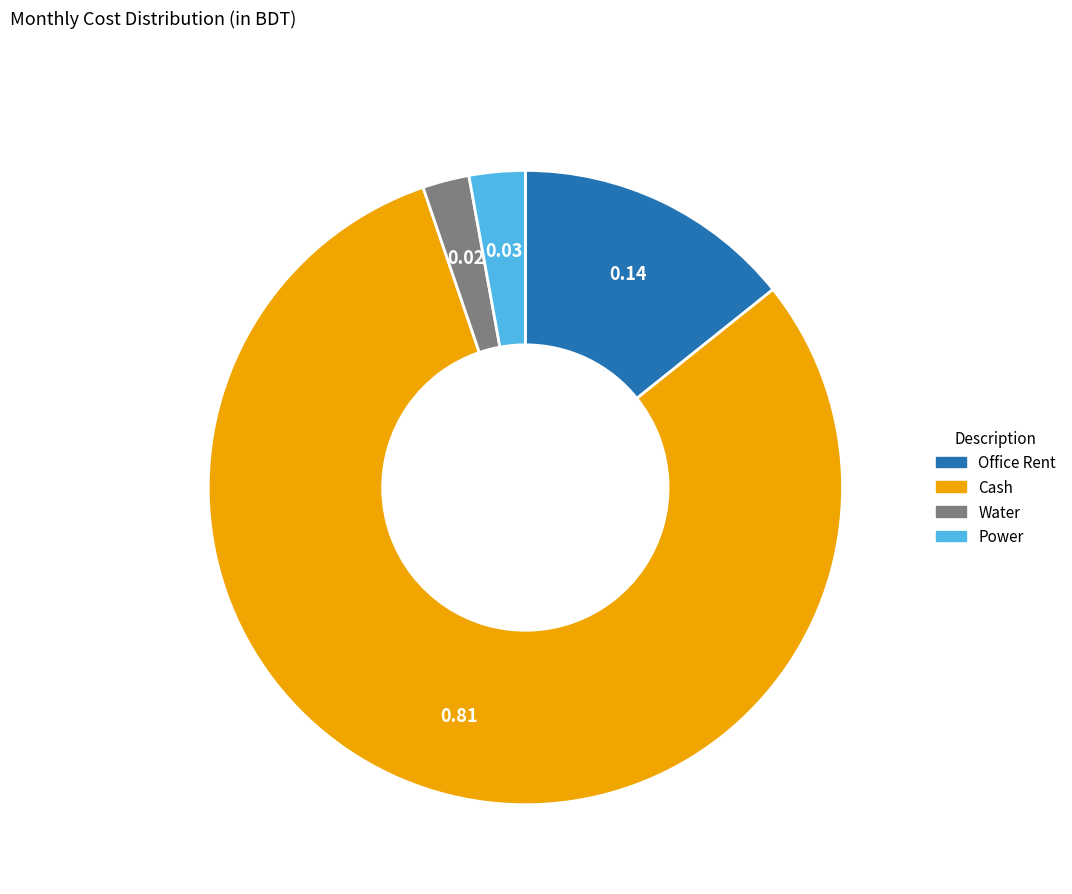

What is the largest slice in the pie chart?

Cash